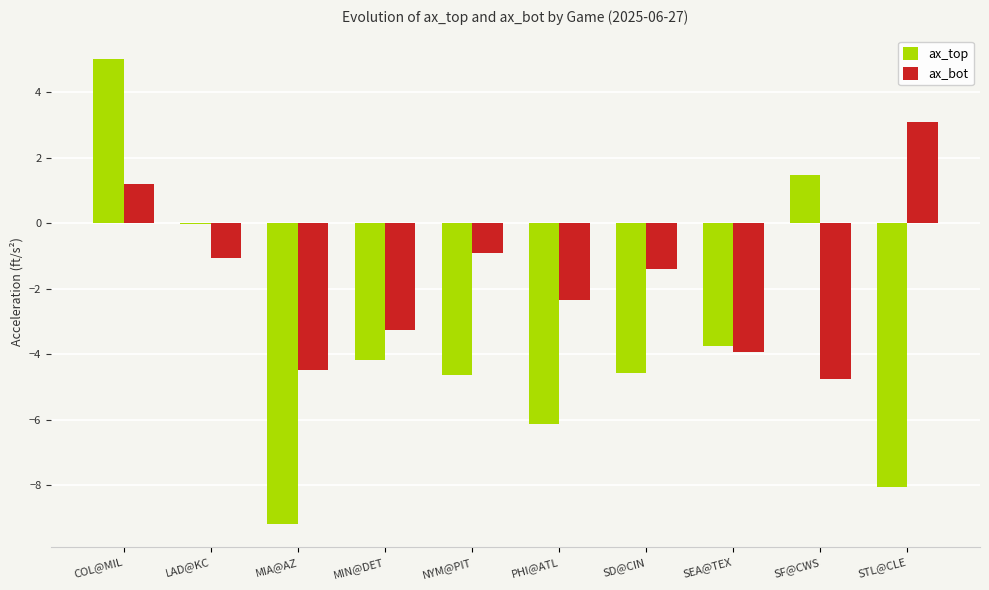

What is the approximate value of ax_bot at SEA@TEX?

-3.9